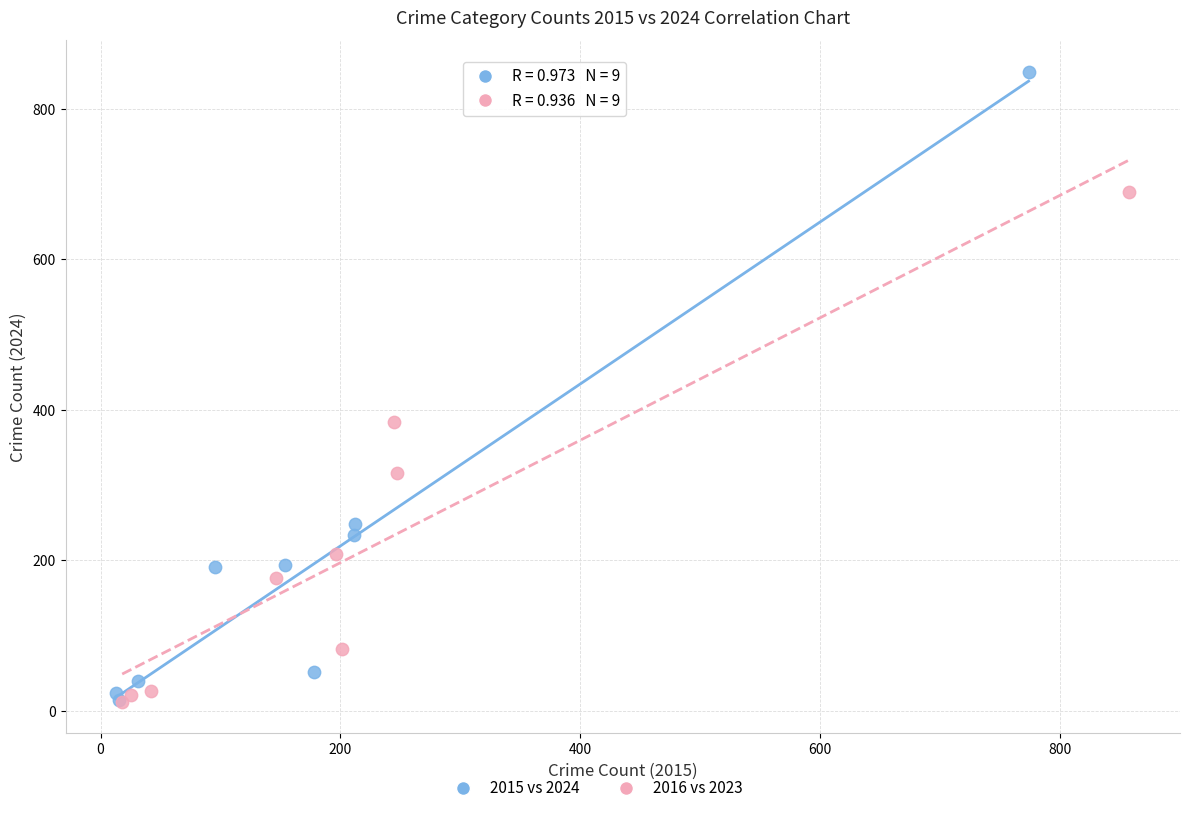

Which series has the widest spread of Y values?

2015 vs 2024